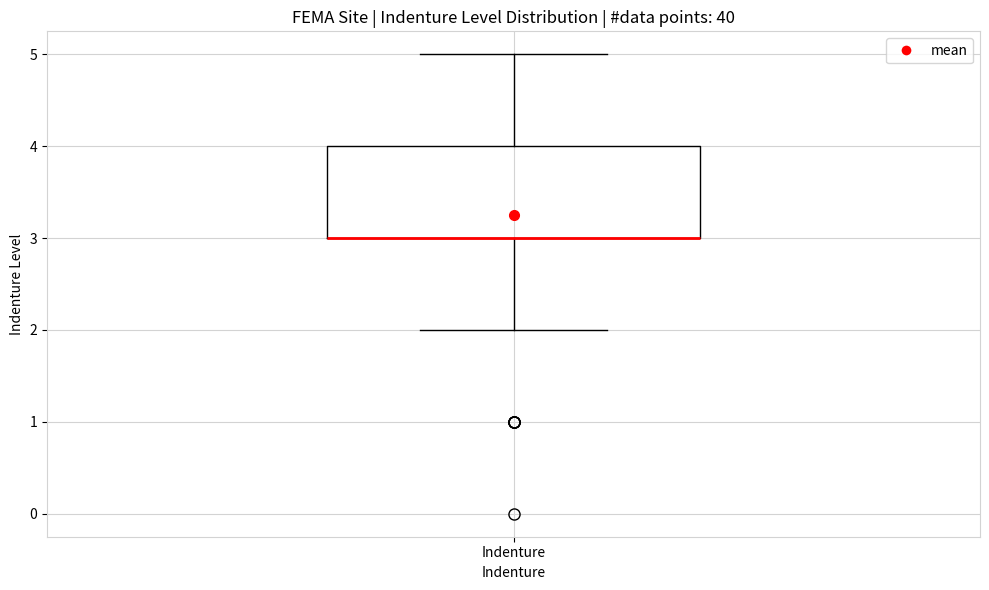

Where is the upper edge of the box for Indenture on the y-axis? The values are not printed on the chart, so give them approximately, as read against the axis.

4